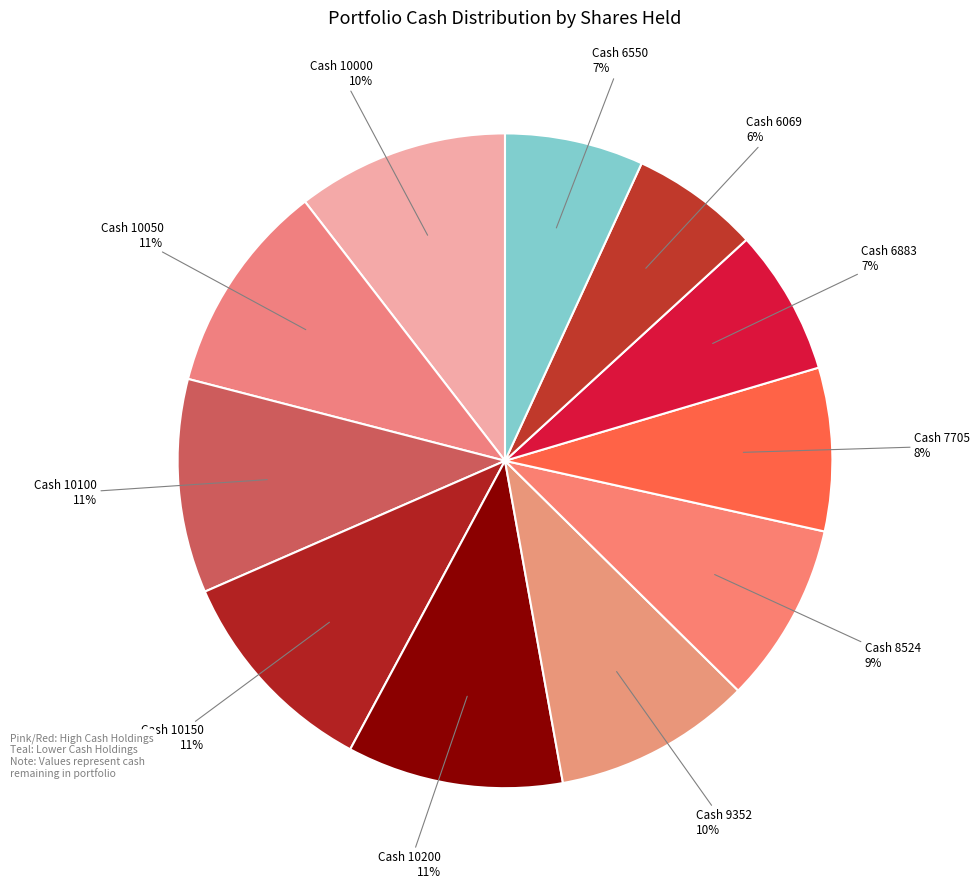

To the nearest percent, what is the difference between the largest and smallest slice percentages?

4%